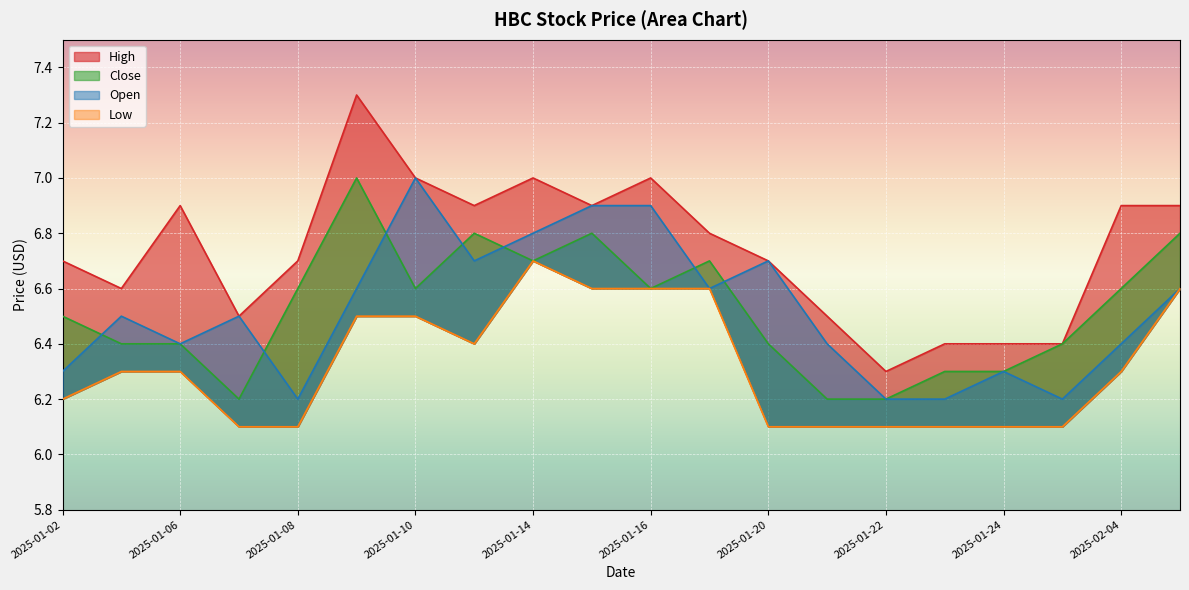

What is the difference between the highest and lowest values at 2025-02-04?

0.6